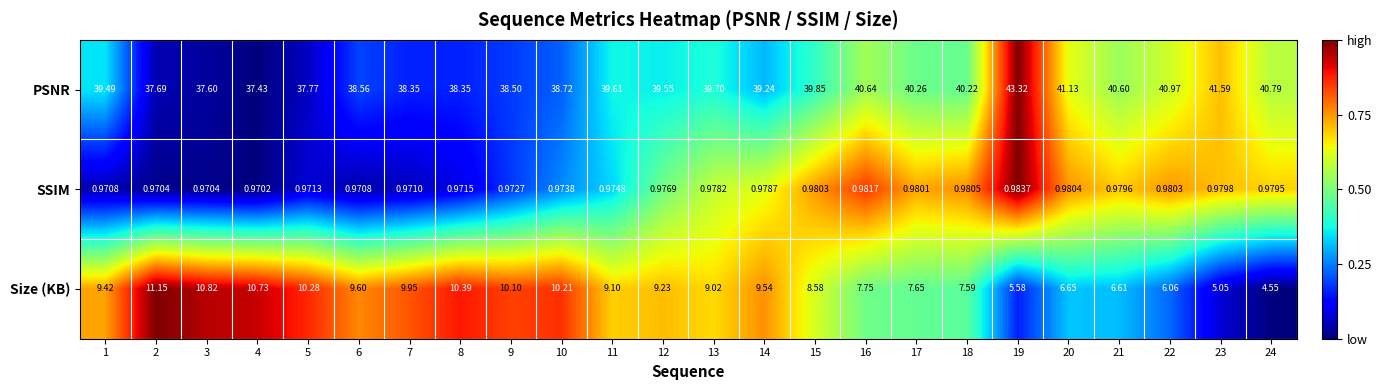

Rank the series at 9 from highest to lowest value.

PSNR, Size (KB), SSIM